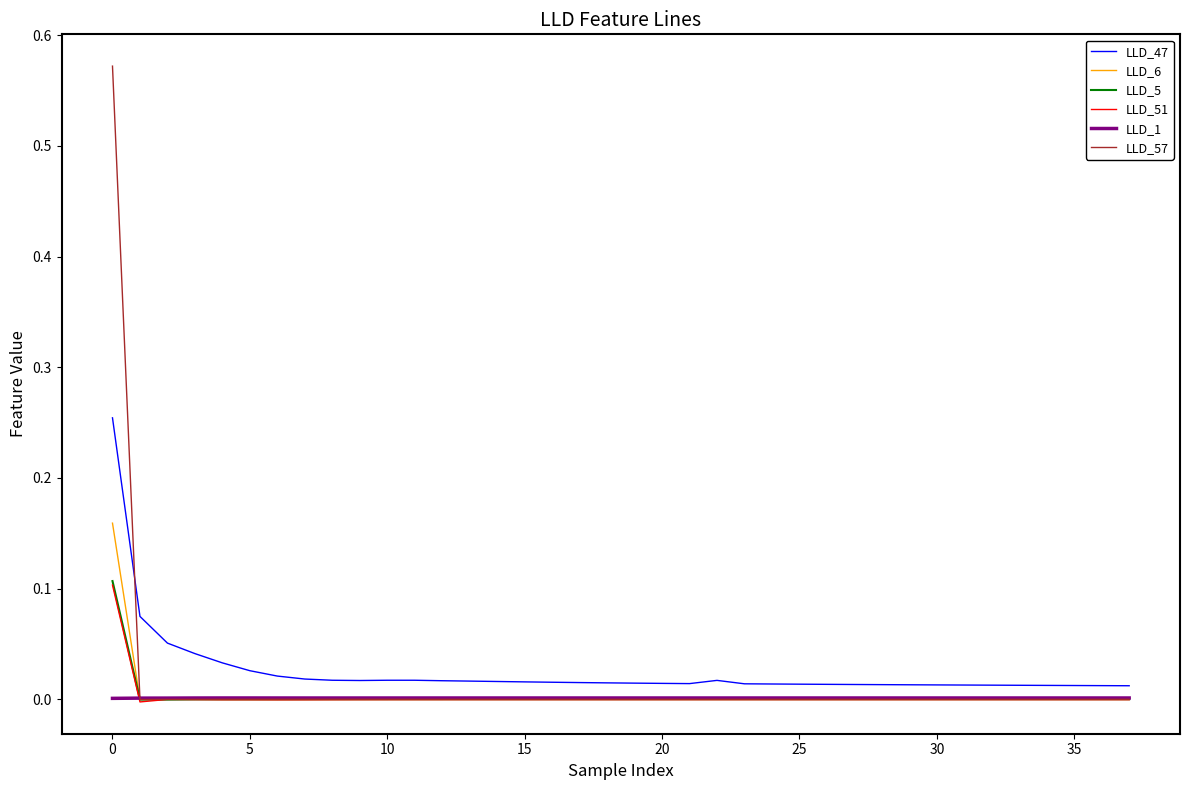

Which series has the largest range (max minus min)?

LLD_57